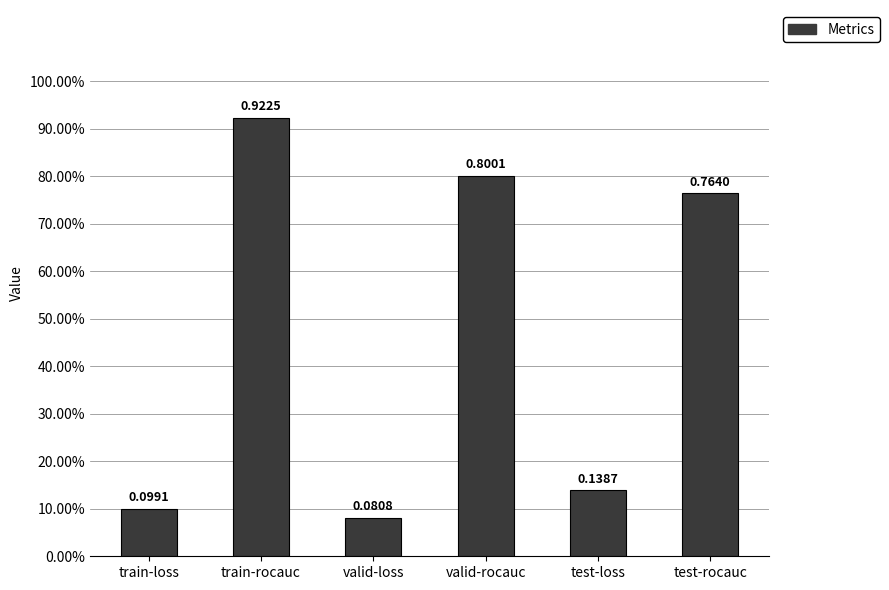

What is the maximum value shown in the chart?

0.9